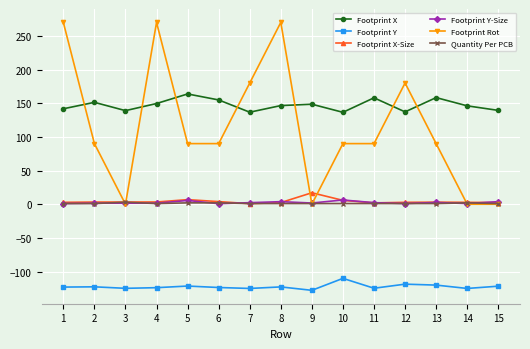

What is the minimum value shown in the chart?

-127.9